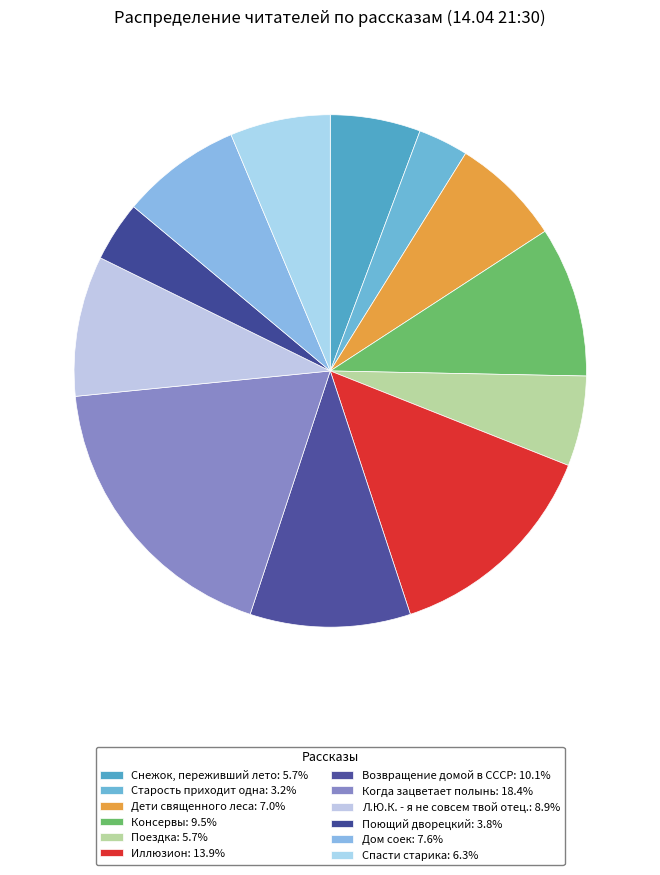

What is the ratio of the value at Дети священного леса to the value at Старость приходит одна?

2.2